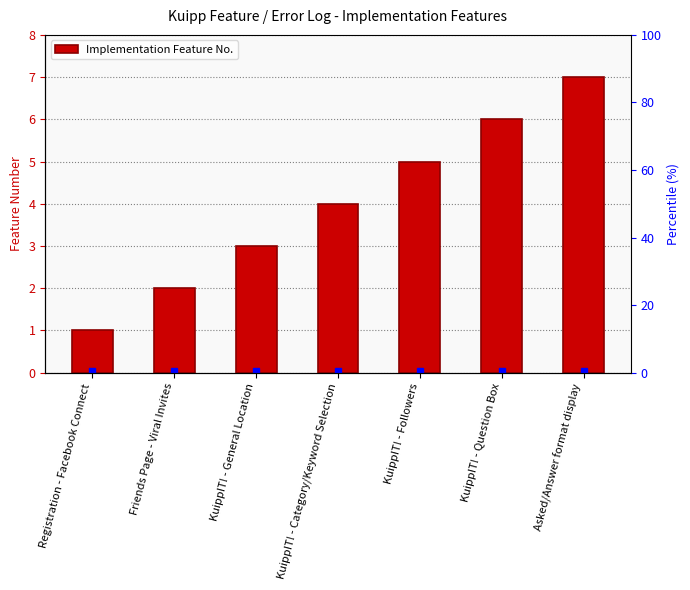

List the labels in order of value, smallest first.

Registration - Facebook Connect, Friends Page - Viral Invites, KuippIT! - General Location, KuippIT! - Category/Keyword Selection, KuippIT! - Followers, KuippIT! - Question Box, Asked/Answer format display